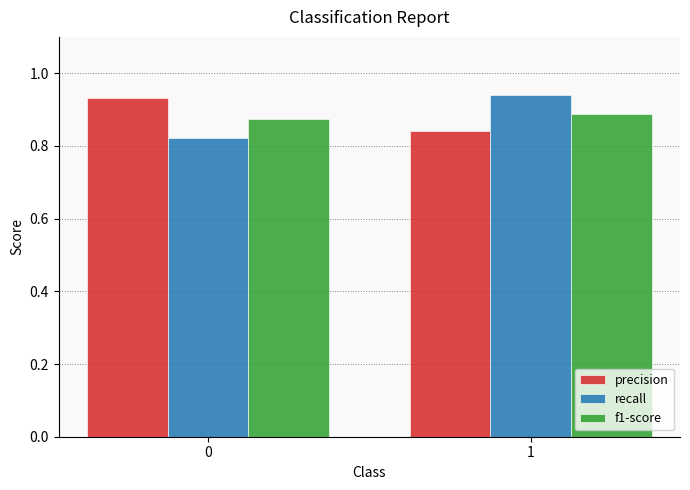

At 0, list the series in order from largest to smallest.

precision, f1-score, recall